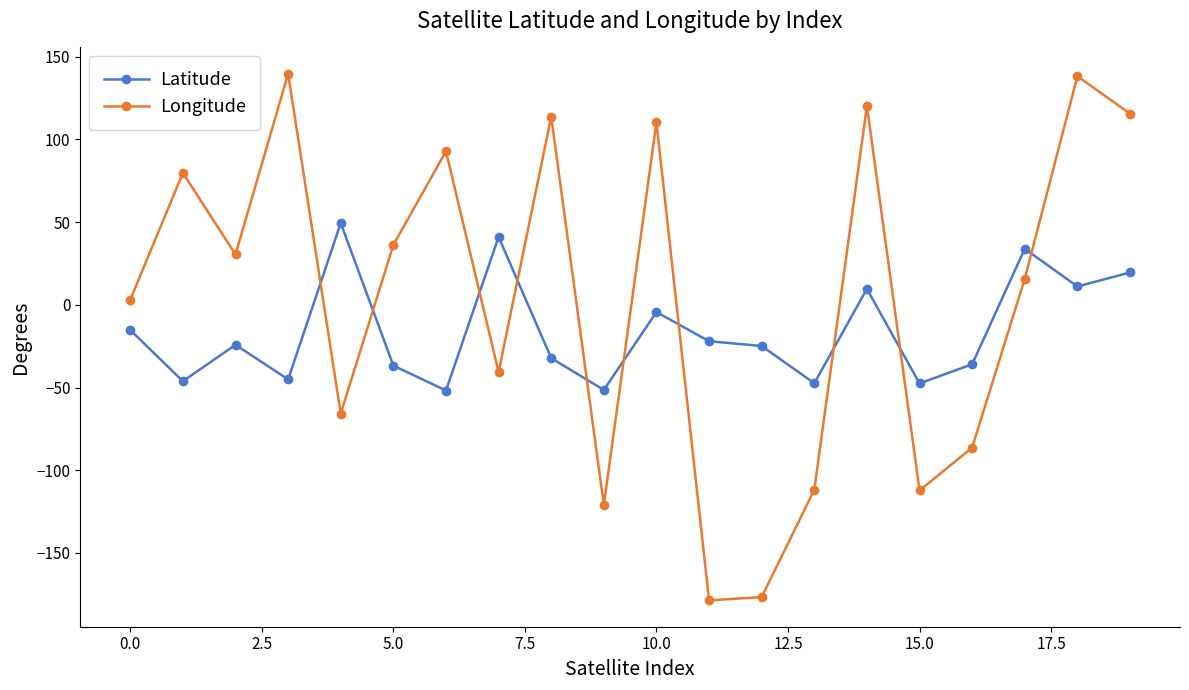

How many interior local peaks does the Longitude series have?

7